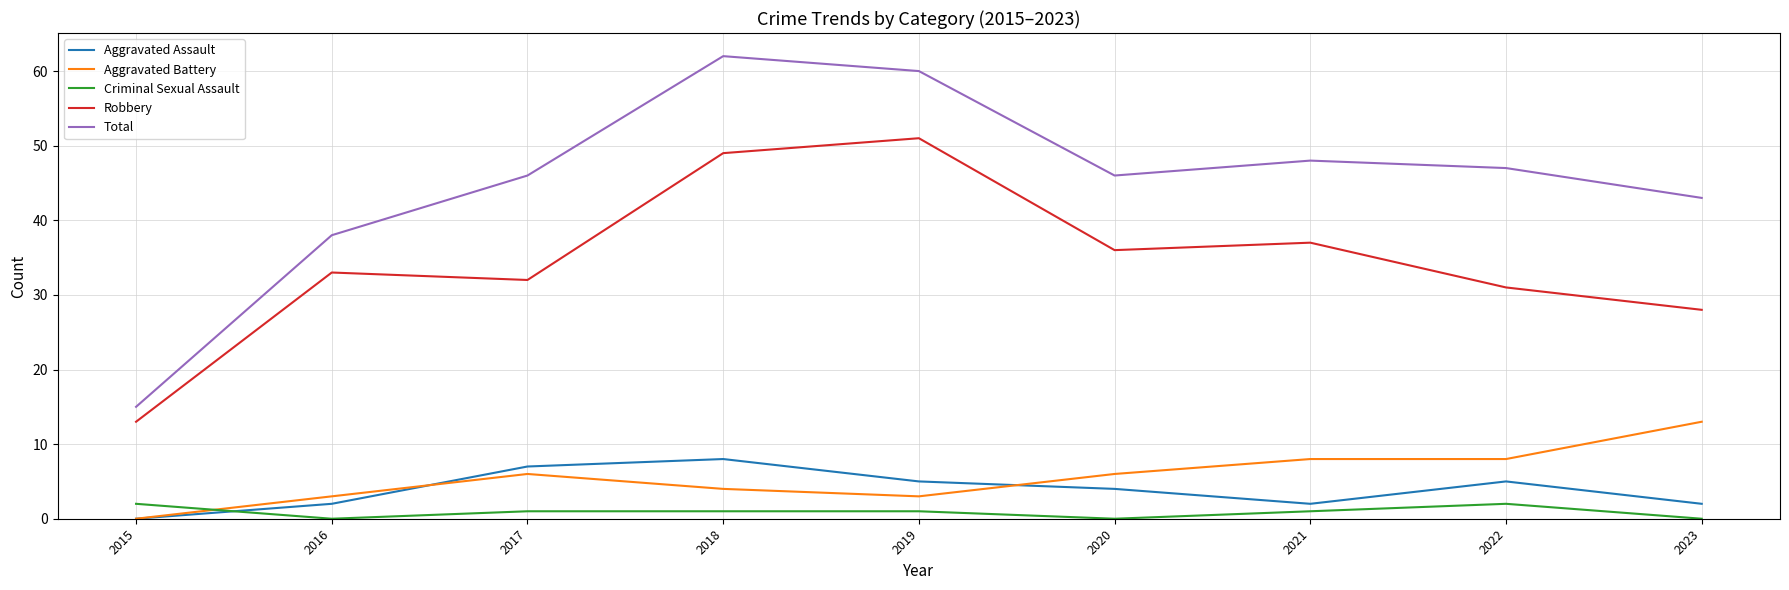

Which series has the widest spread of values?

Total